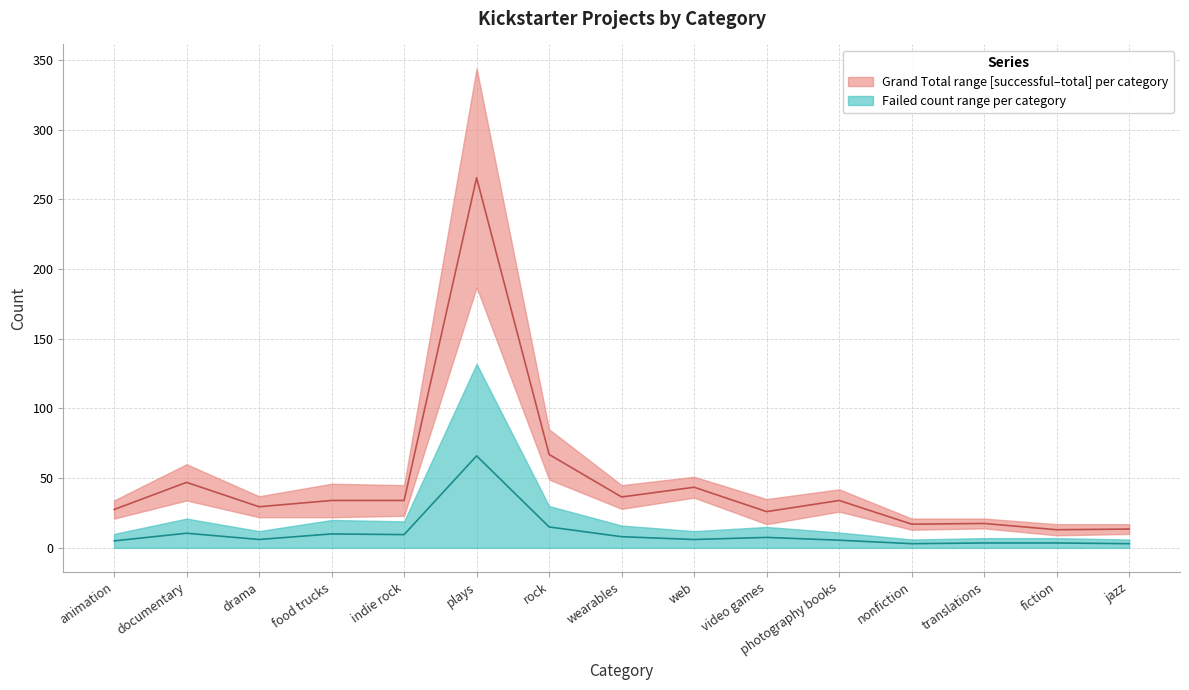

Where does the failed series first go above 6?

documentary